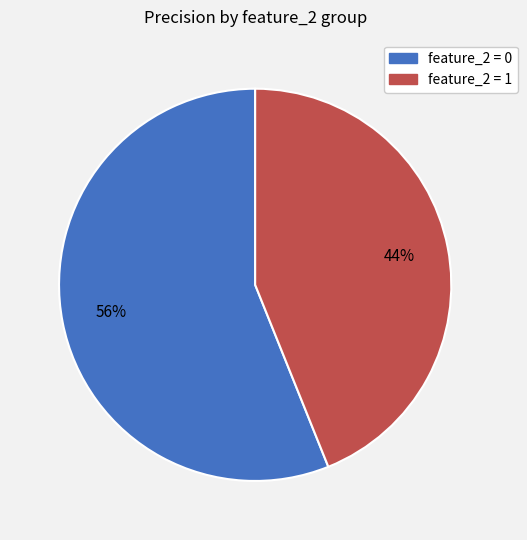

What percentage is the feature_2 = 1 slice, to the nearest percent?

44%